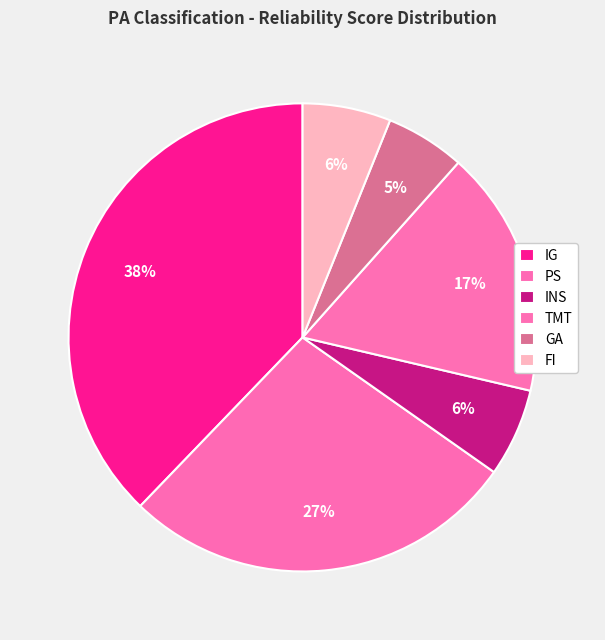

Between PS and TMT, which is larger?

PS